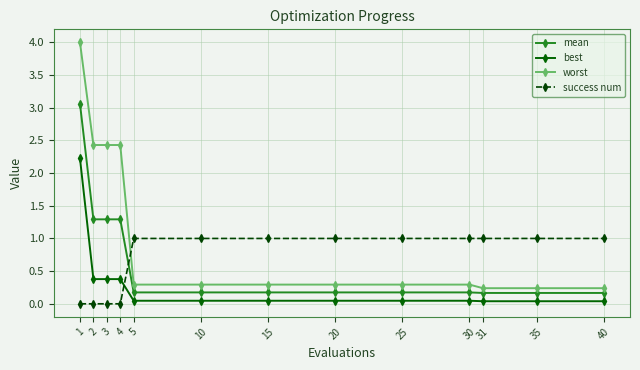

Which series has the largest total across all categories?

worst